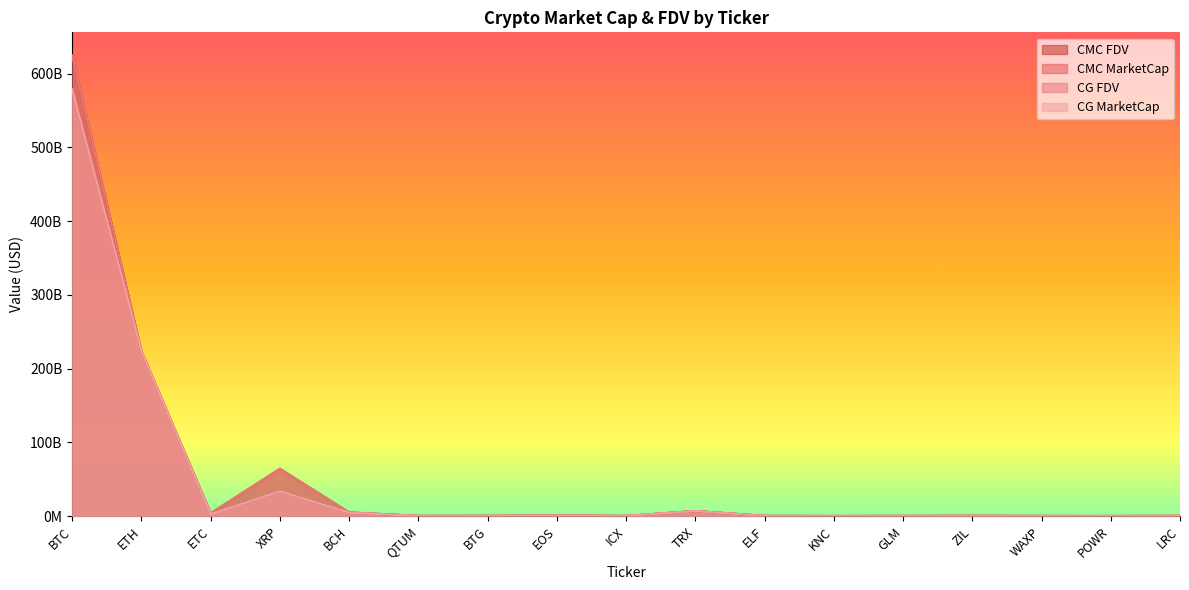

Which label corresponds to the largest value in the chart?

BTC